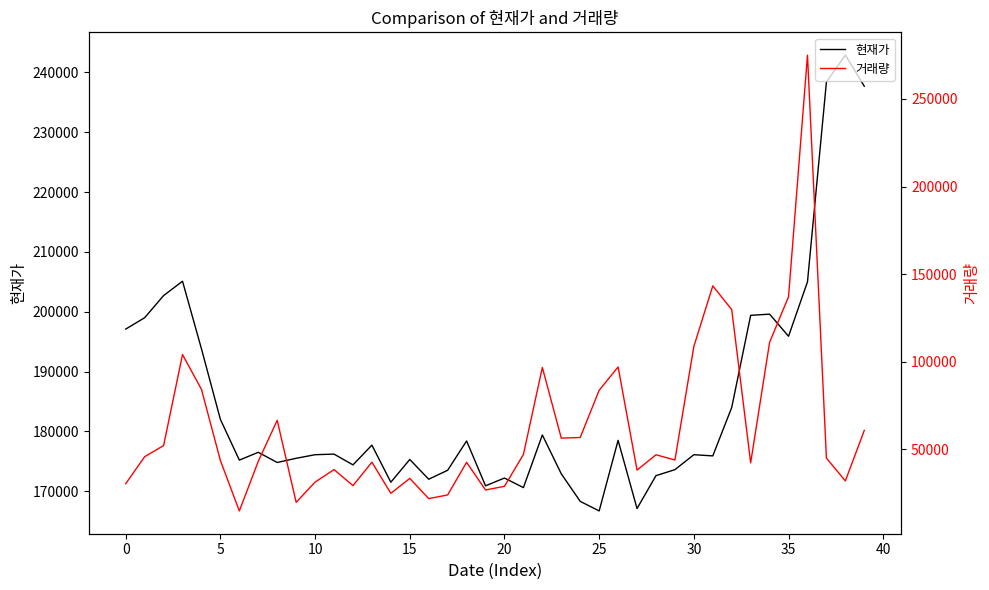

What is the lowest value of the 현재가 series?

166700